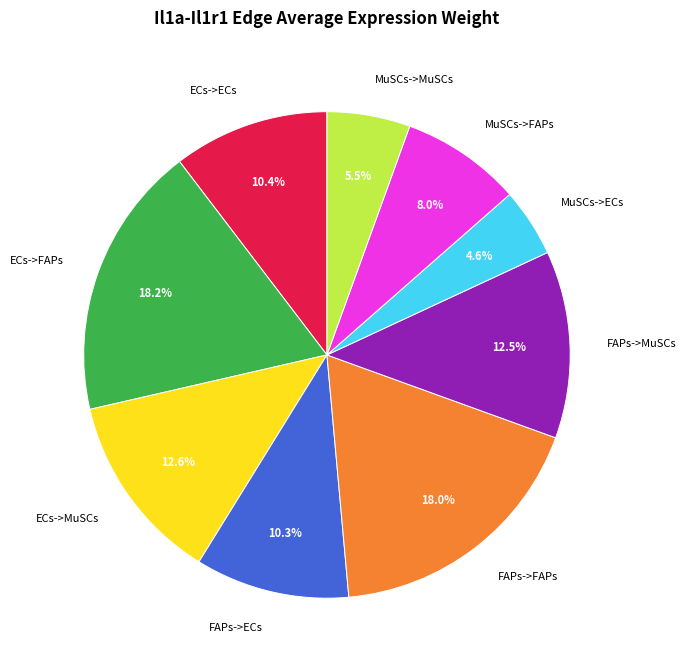

What percentage is the ECs->ECs slice, to the nearest percent?

10%